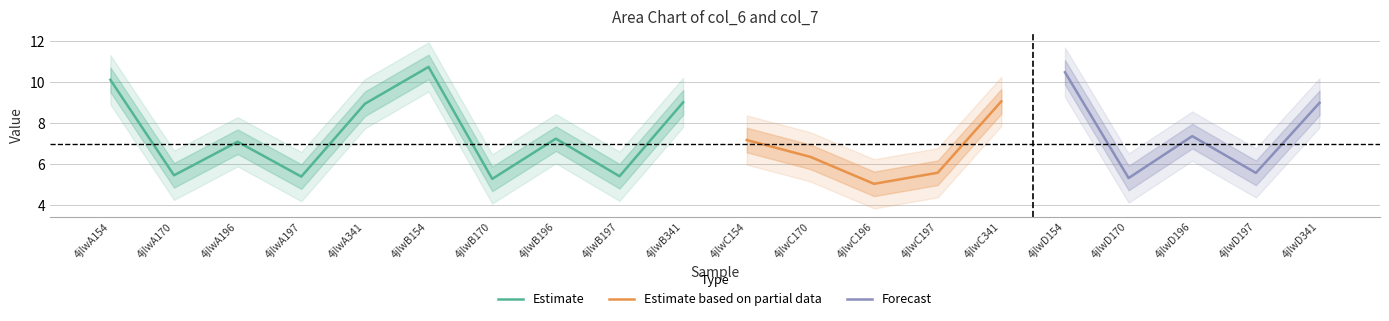

What is the highest value of the Estimate series?

10.7